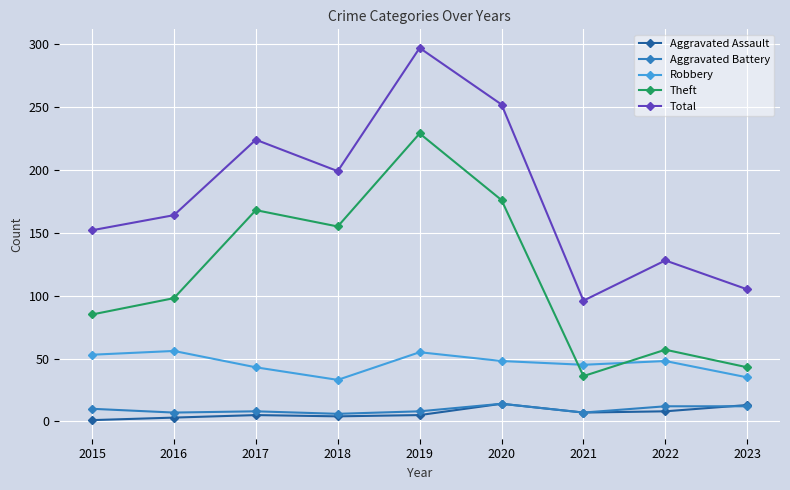

Between 2016 and 2018, which series saw the biggest shift?

Theft